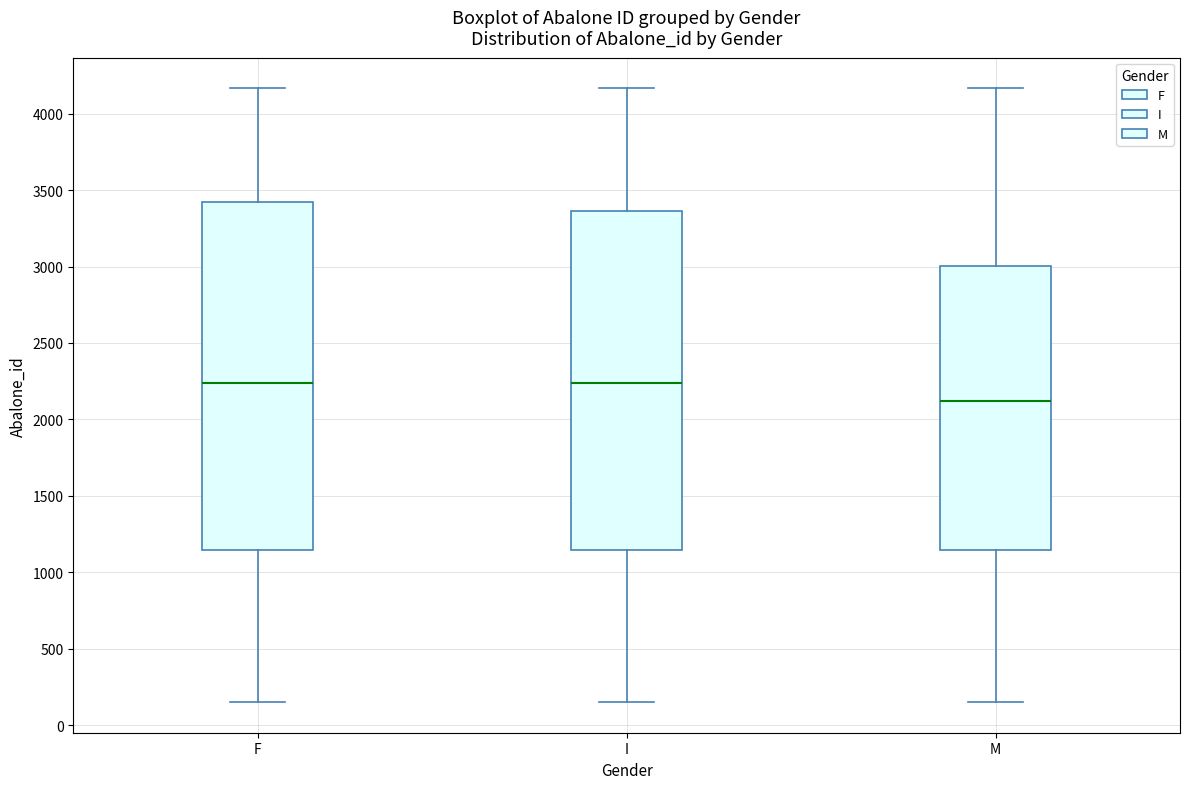

Reading left to right, read every box against the y-axis: the position of its median line, the range the box covers, and the ends of its whiskers. The values are not printed on the chart, so give them approximately, as read against the axis.

F: median 2250, box 1150 to 3400, whiskers 150 to 4150
I: median 2250, box 1150 to 3350, whiskers 150 to 4150
M: median 2100, box 1150 to 3000, whiskers 150 to 4150